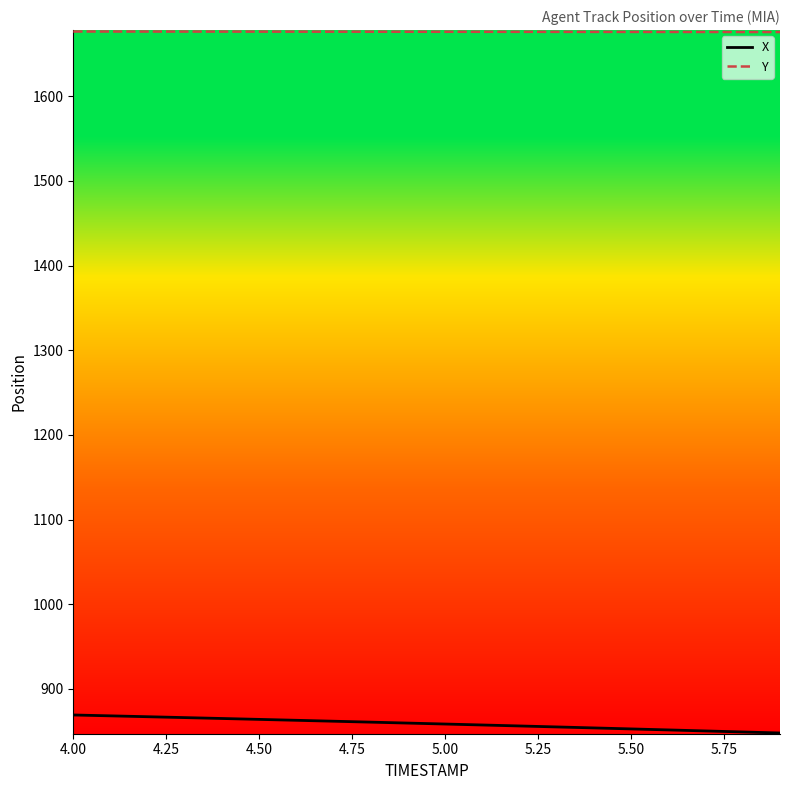

True or false: Y and X cross at least once.

False